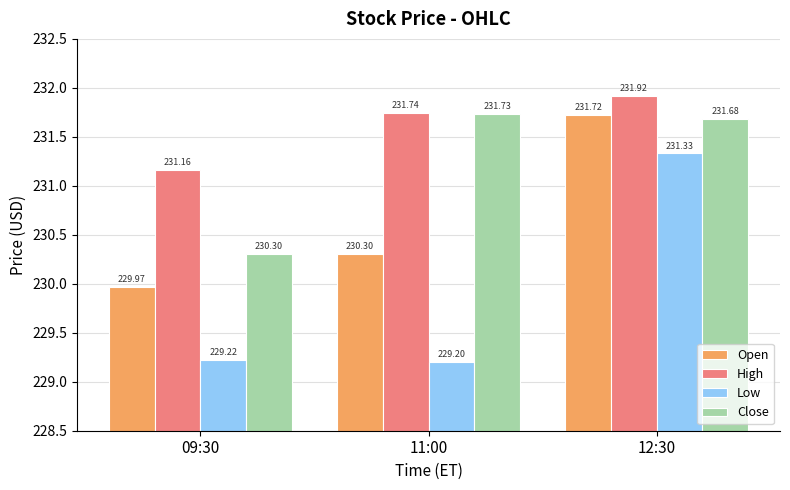

What is the greatest value displayed?

231.9